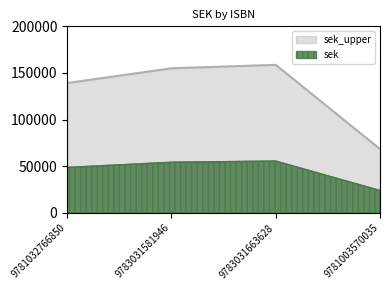

What is the maximum value shown in the chart?

158721.0